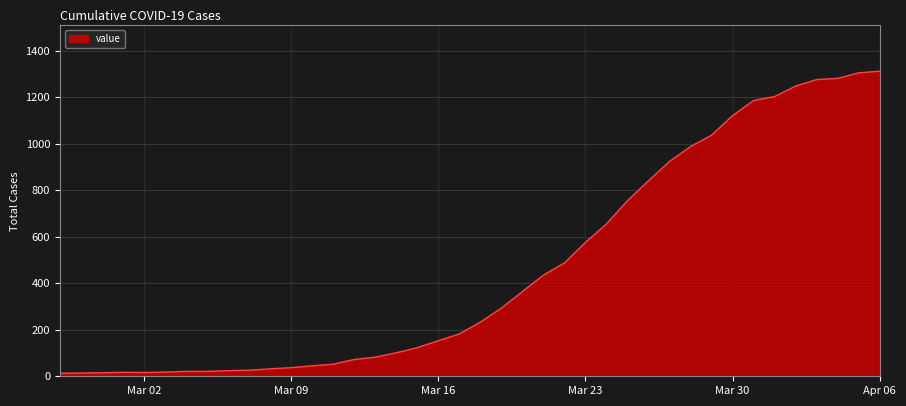

What is the maximum value shown in the chart?

1312